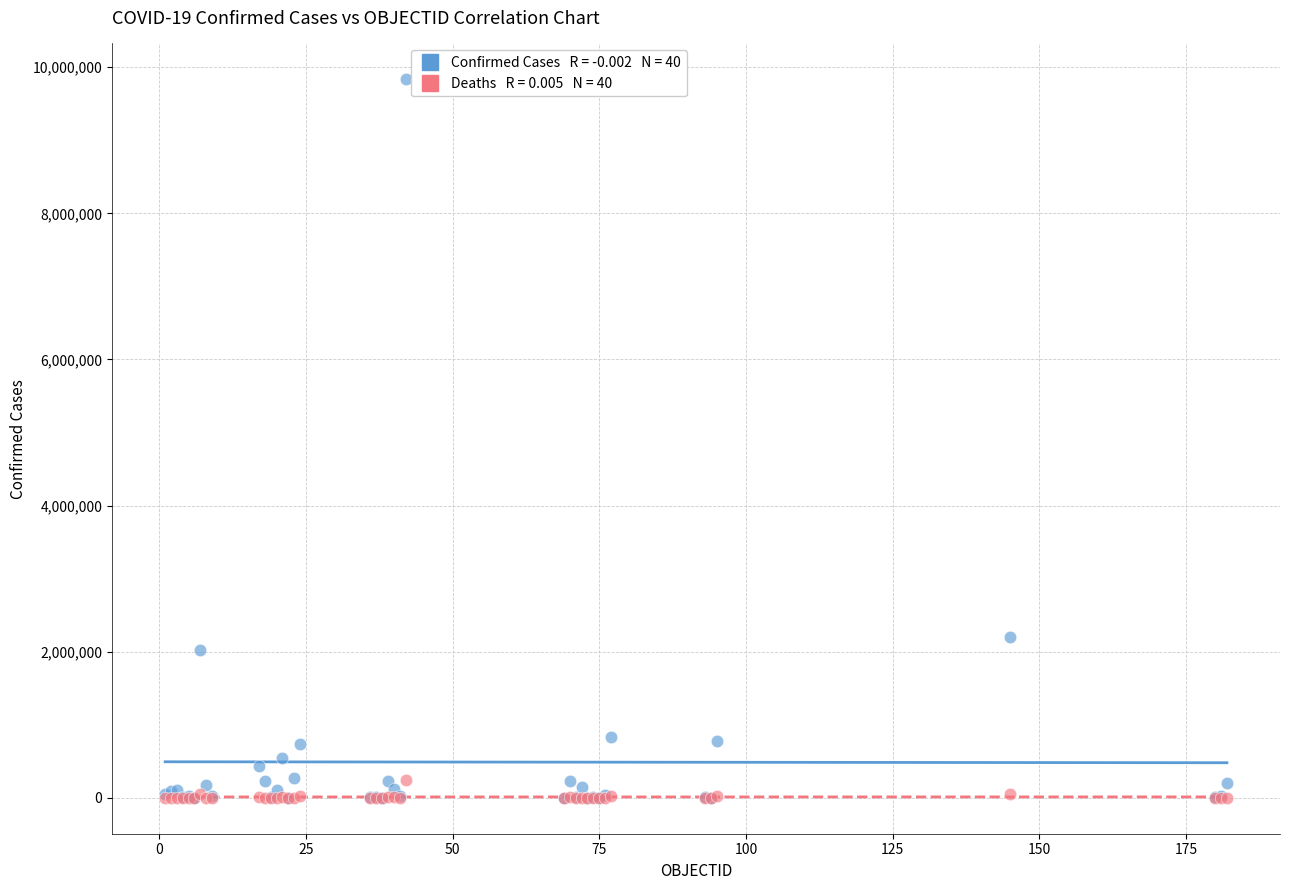

Across all series, what Y value is closest to 4917256?

2195039